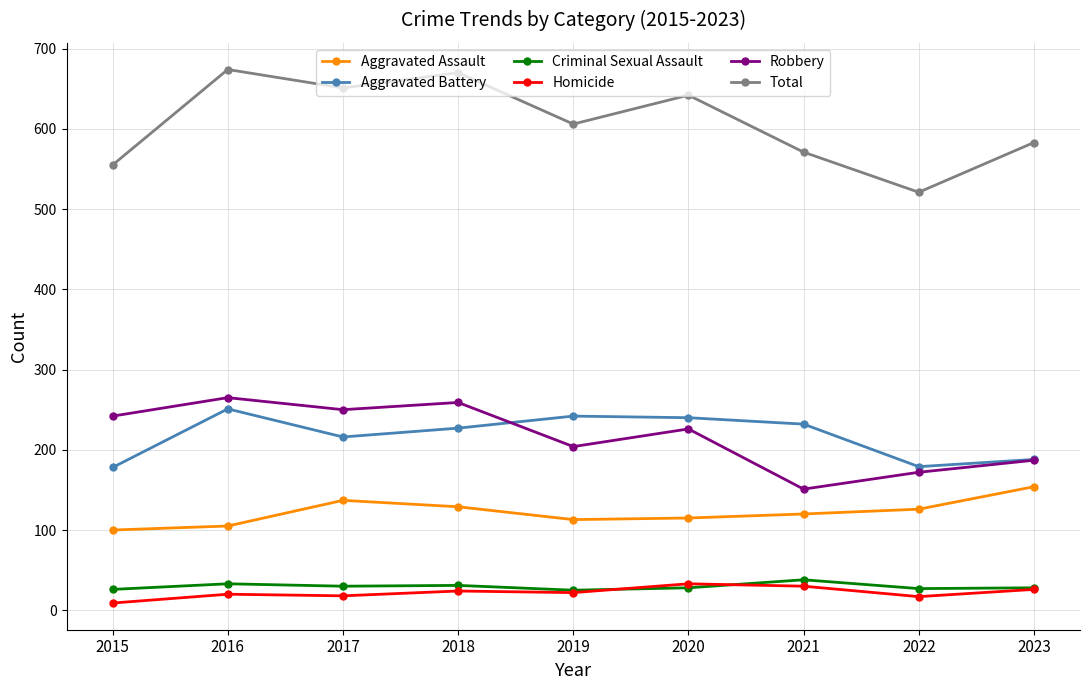

Which series has the largest total across all categories?

Total